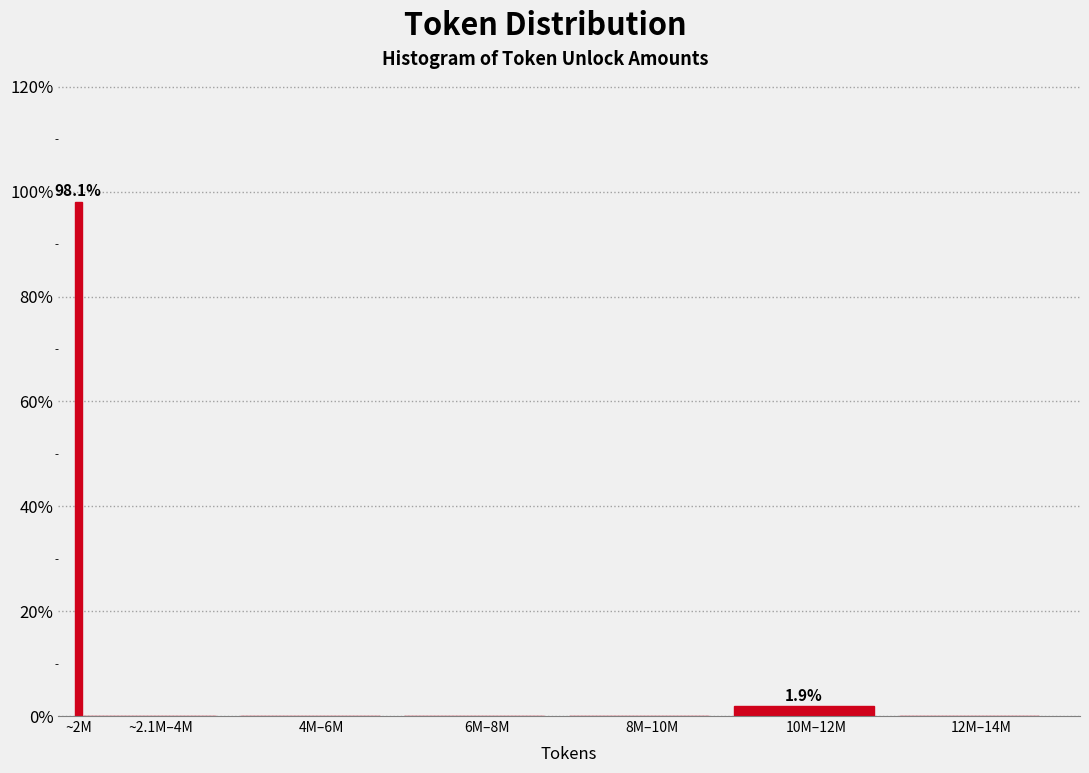

Reading right to left, transcribe all the data shown in this chart.

12M–14M=0.0	10M–12M=1.9	8M–10M=0.0	6M–8M=0.0	4M–6M=0.0	~2.1M–4M=0.0	~2M=98.1